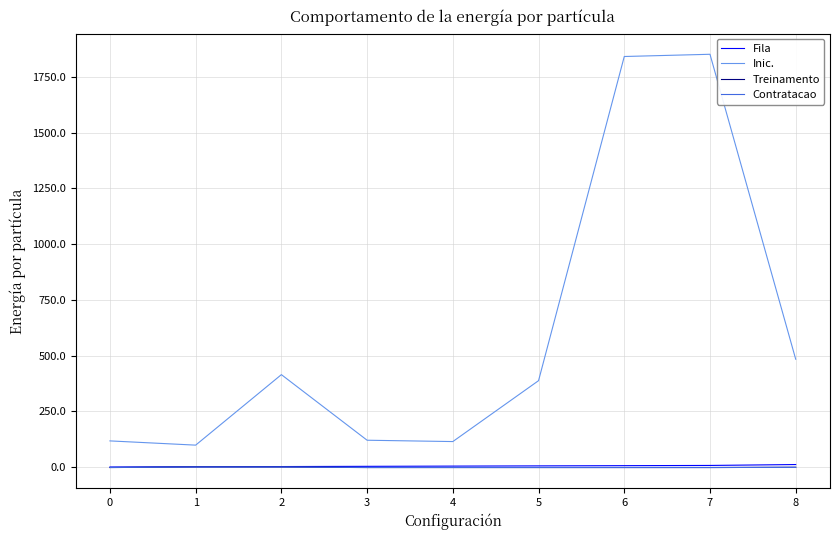

True or false: Inic. and Fila cross at least once.

False